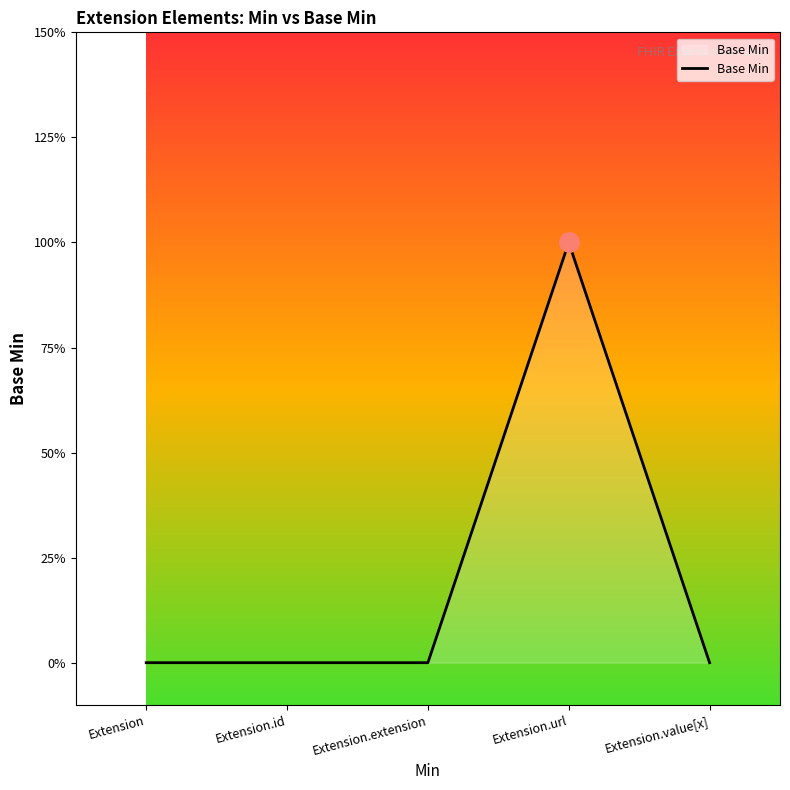

What is the label of the 4th point from the left?

Extension.url